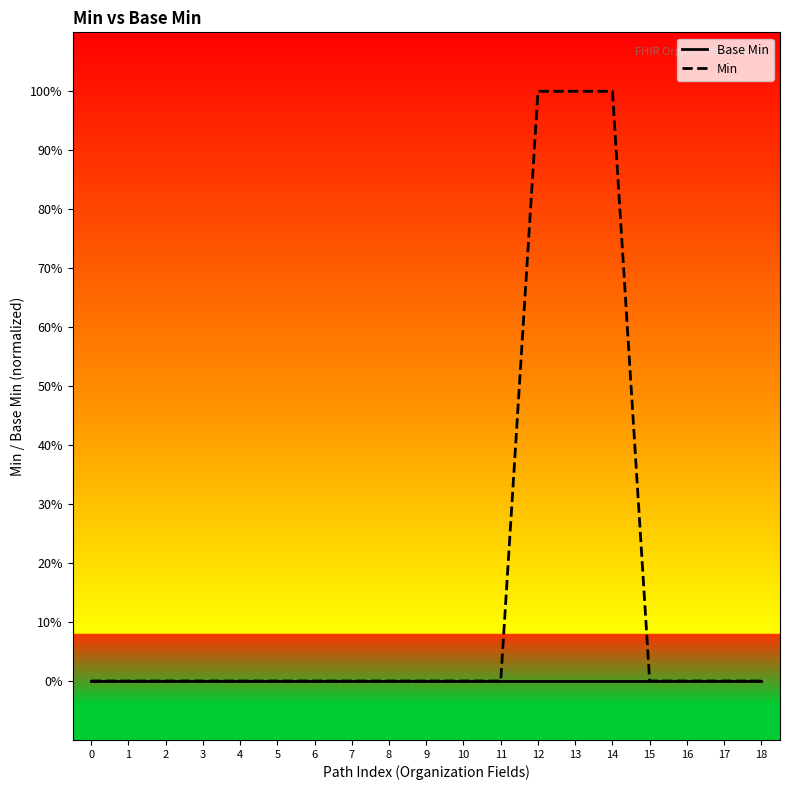

List the series in order of their overall mean, lowest first.

Base Min, Min